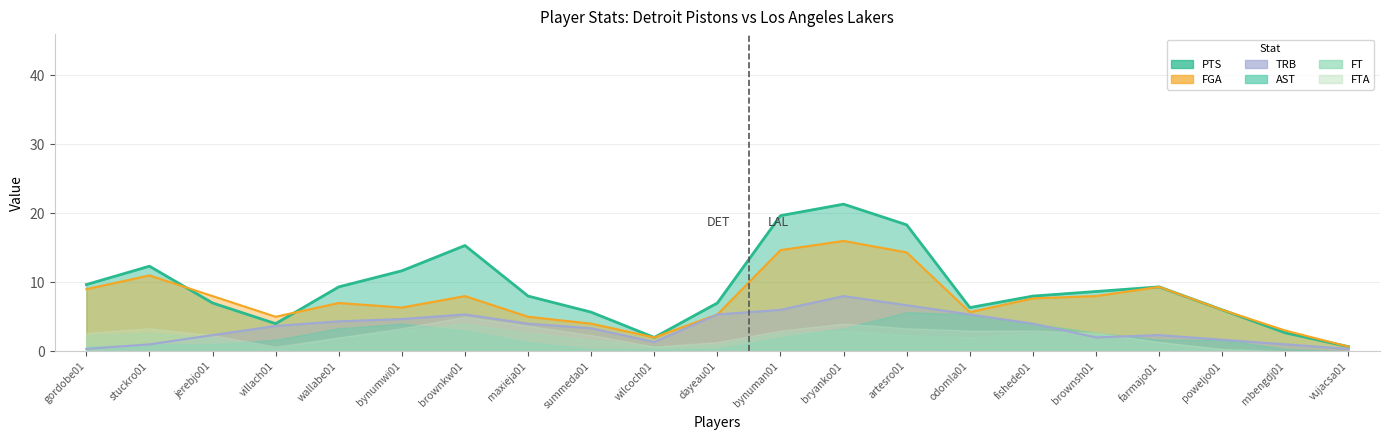

Which series changed the most between wilcoch01 and odomla01?

AST